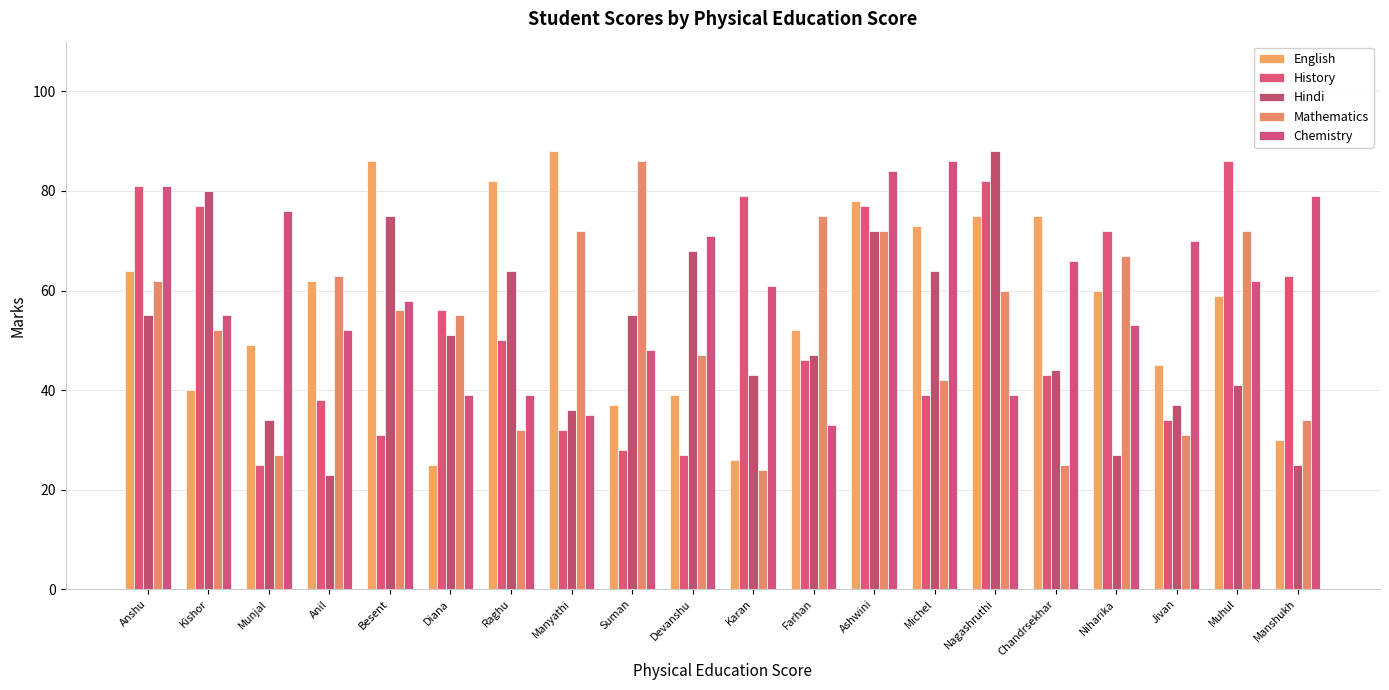

What is the label of the 4th bar from the left?

Anil